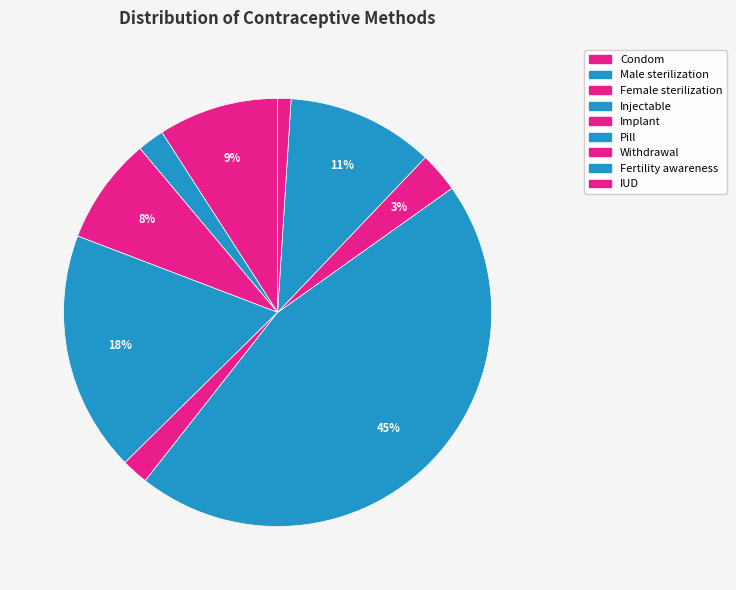

Count the number of slices in the pie.

9